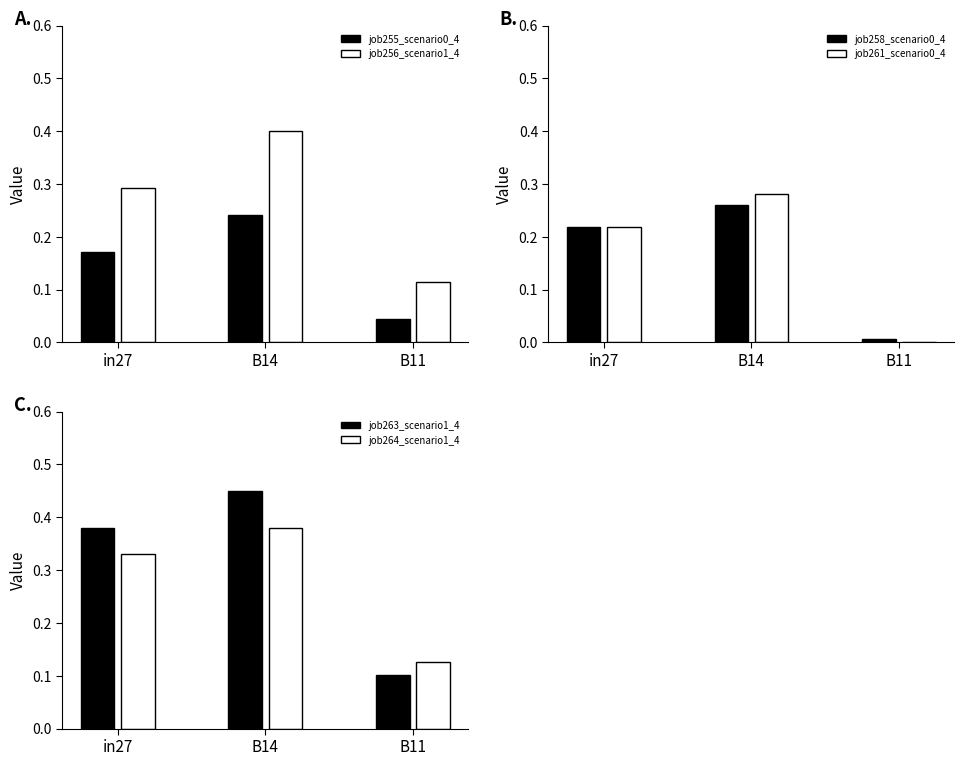

What is the label of the 1st bar from the right?

B11